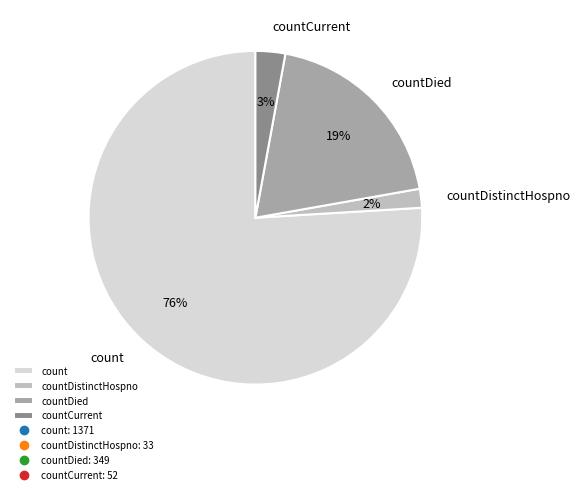

To the nearest percent, what is the combined percentage of count and countDistinctHospno?

78%